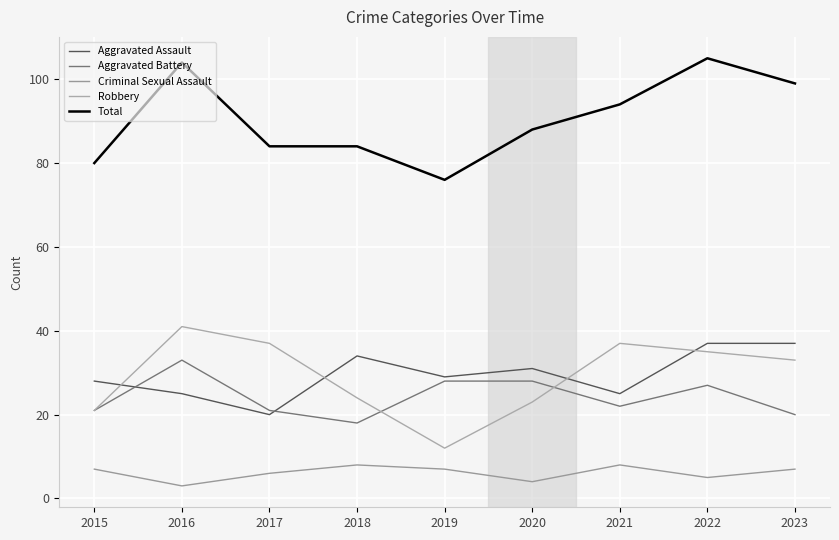

What is the maximum value shown in the chart?

105